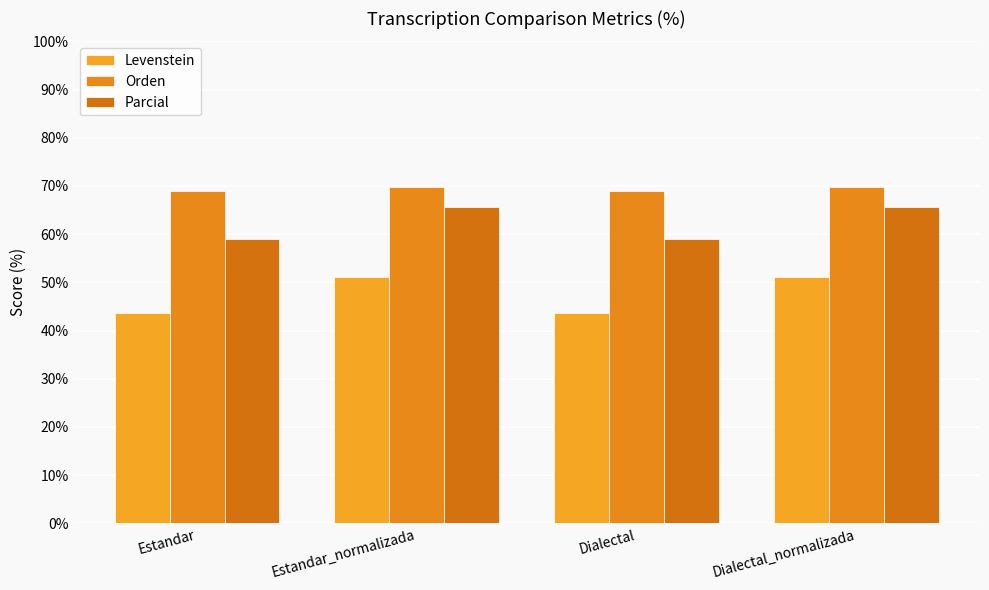

Does the chart contain stacked bars?

No